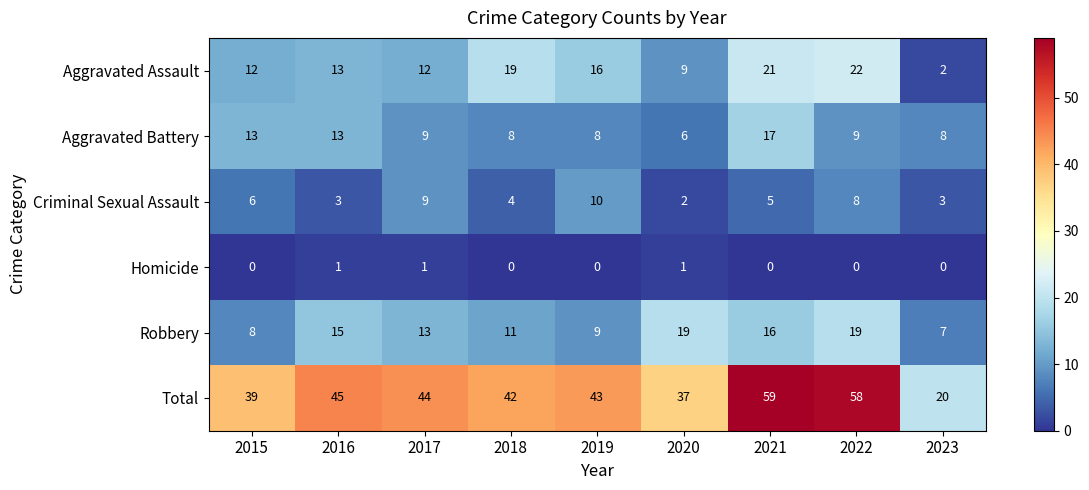

At which category is the sum across all series the highest?

2021